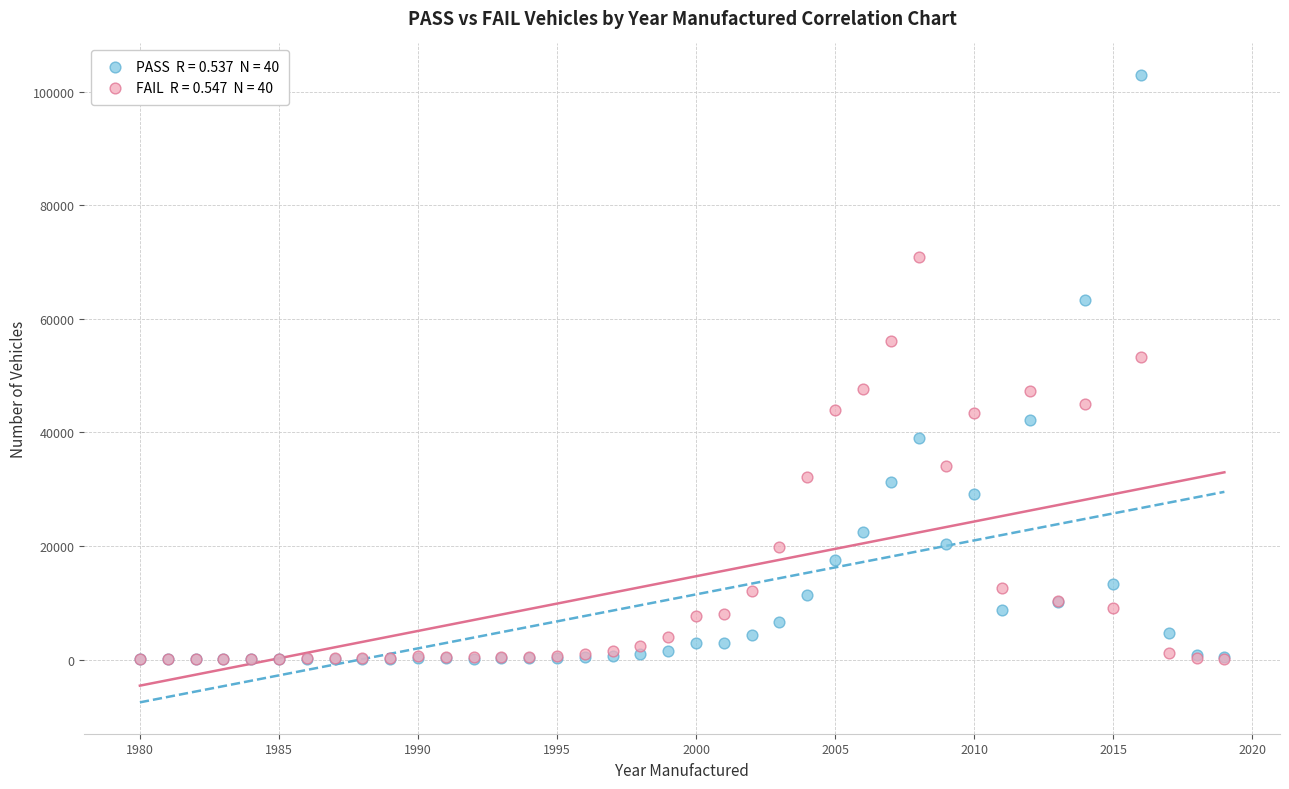

Across all series, what Y value is closest to 51479?

53184